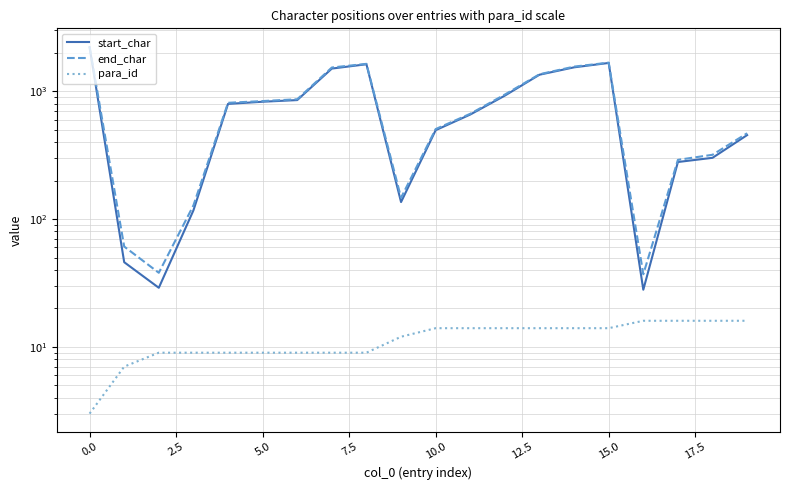

What is the average value of the end_char series?

808